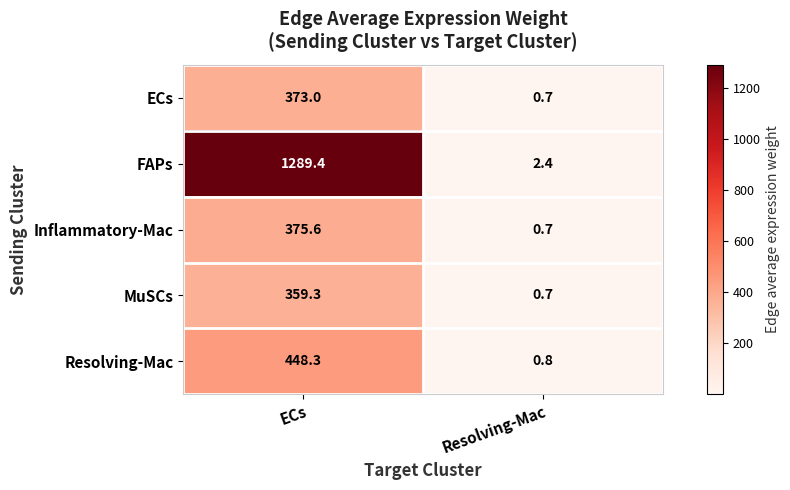

The Resolving-Mac series shows 0.8 at Resolving-Mac. True or false?

True